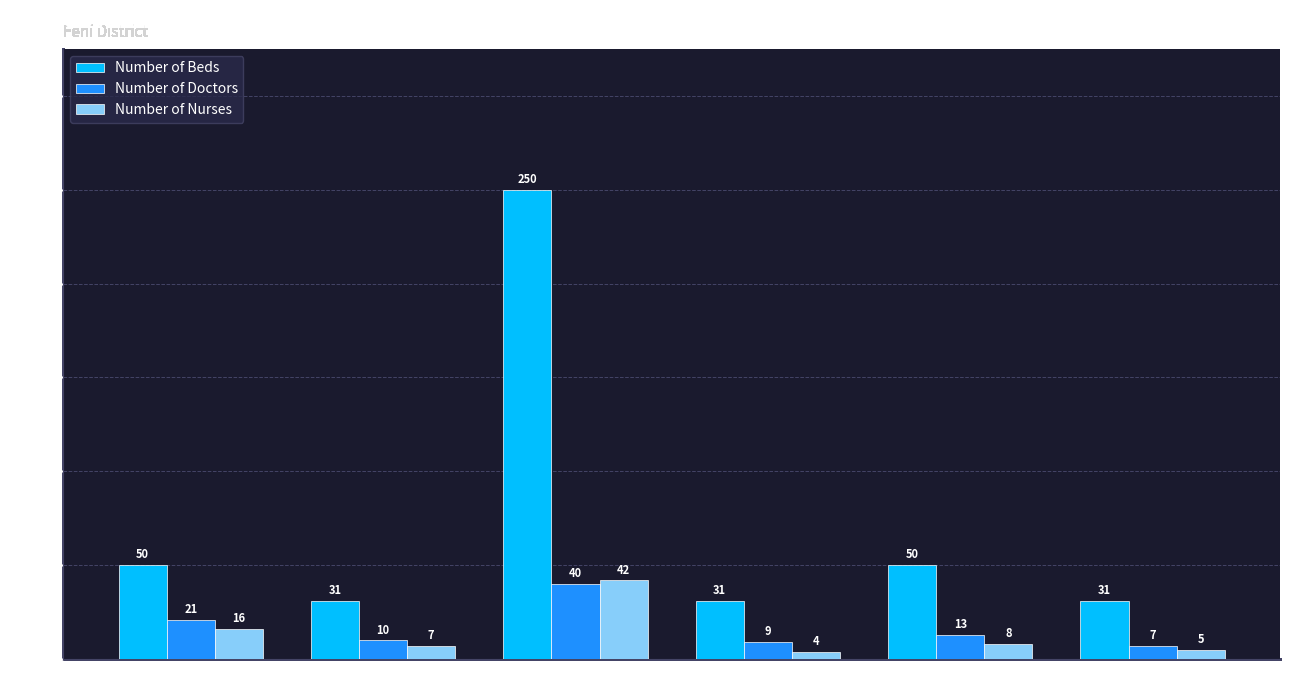

What position from the left is Fulgazi?

4